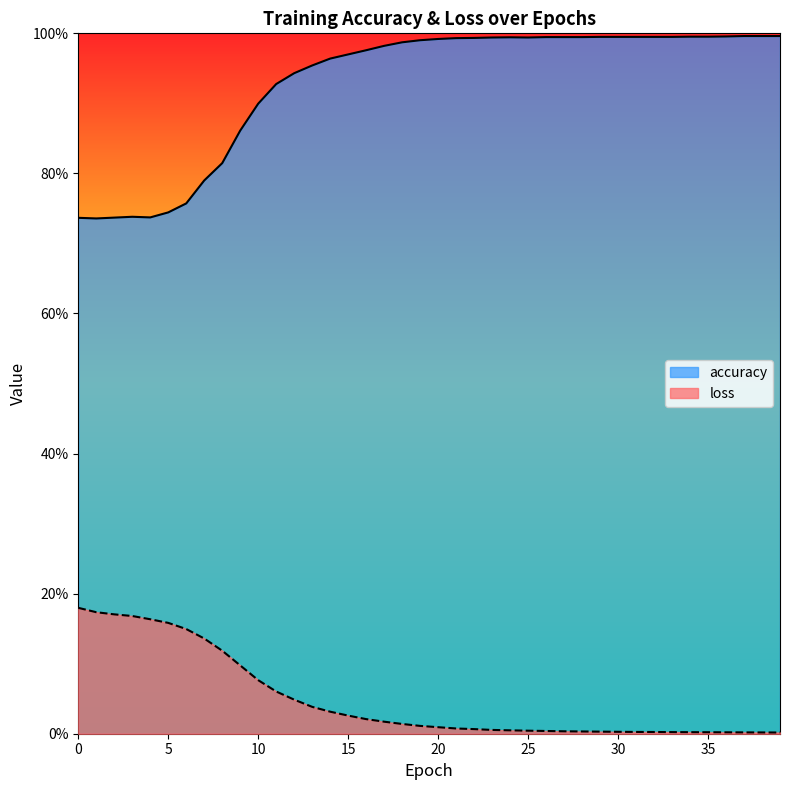

True or false: loss and accuracy intersect in this chart.

False